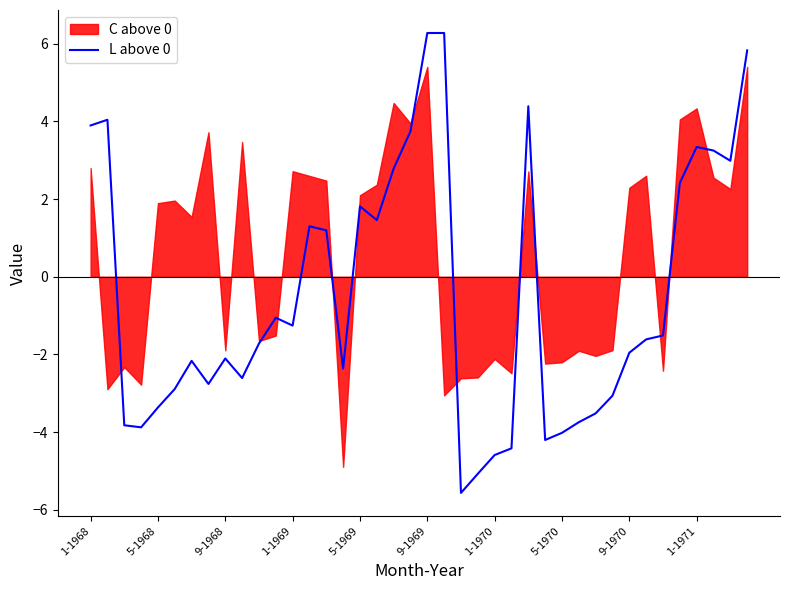

What is the average value?

-0.5